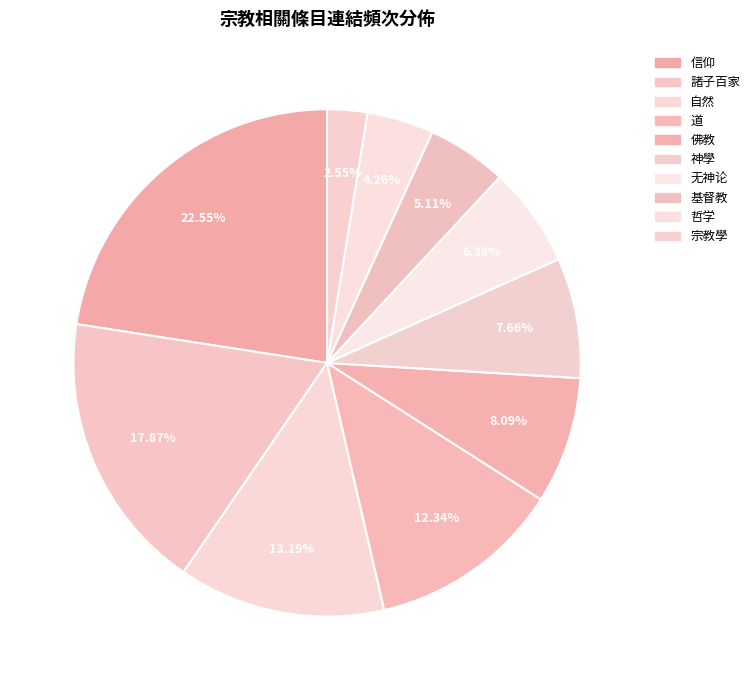

What percentage is the 諸子百家 slice, to the nearest percent?

18%